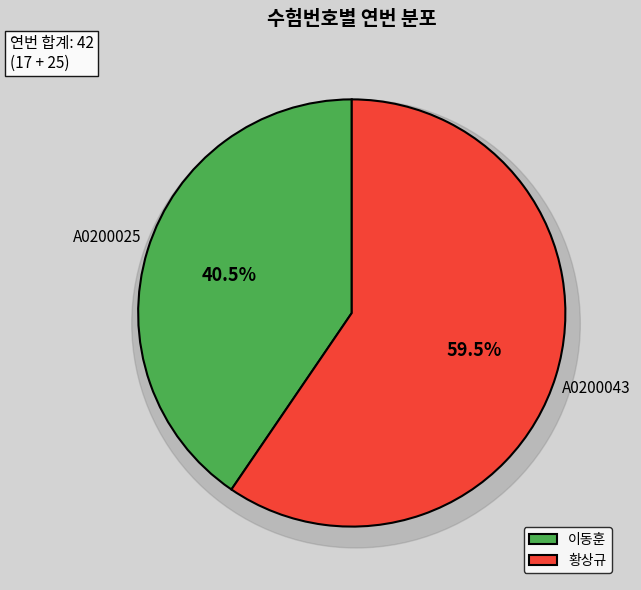

Which slice represents more than half of the pie?

A0200043